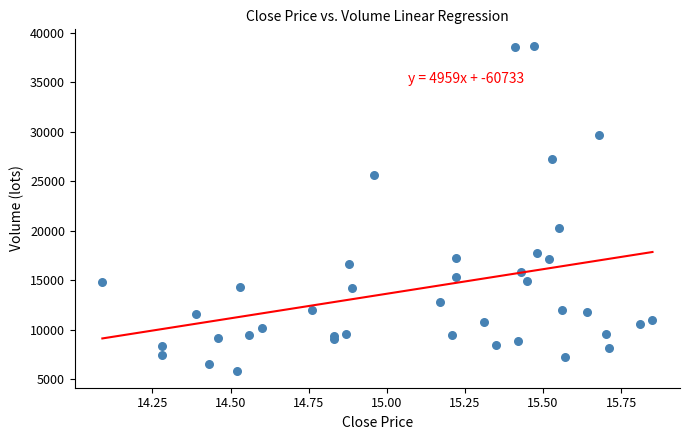

What Y value in the scatter plot is closest to 22252?

20277.4